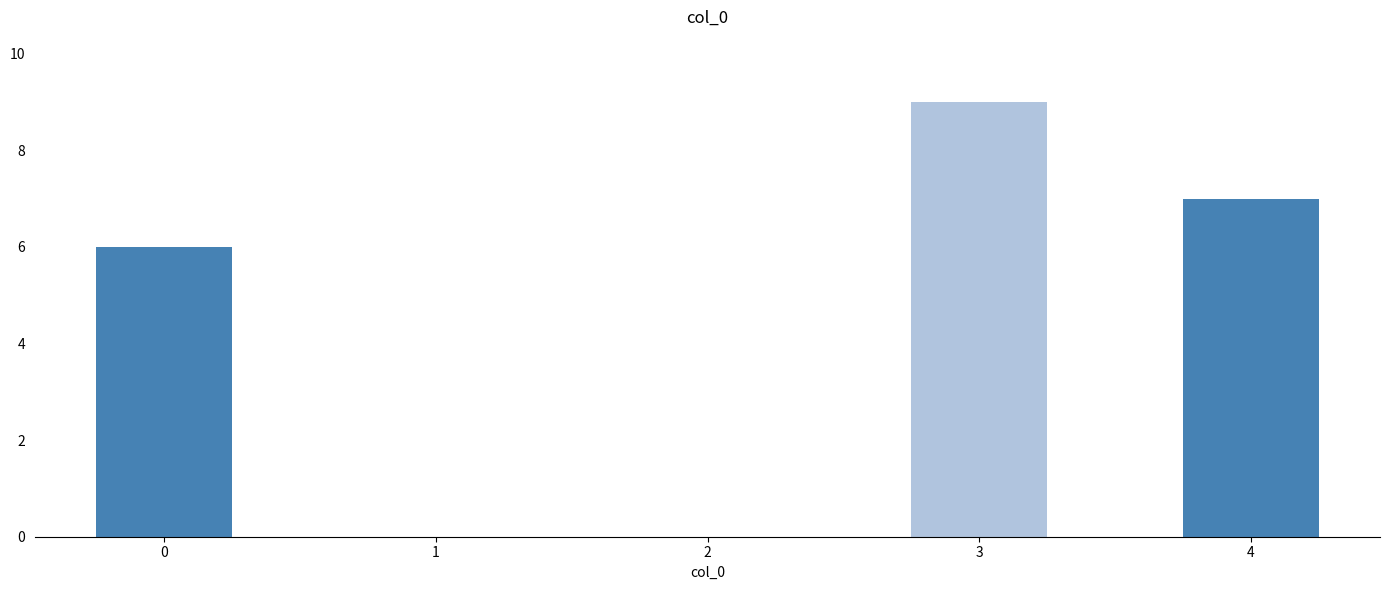

How many categories are shown in the chart?

5